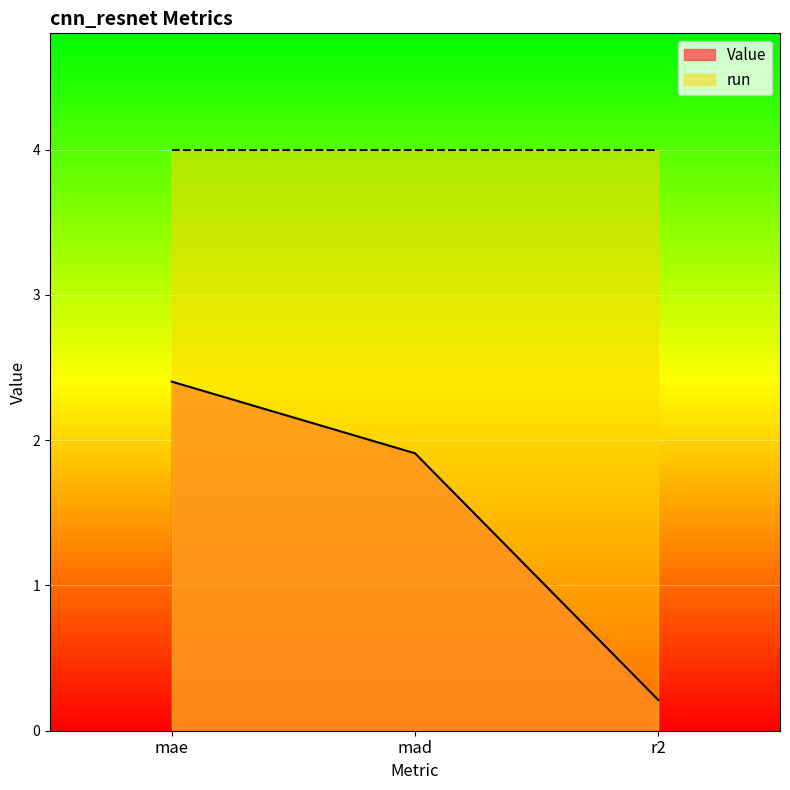

How many distinct data groups are displayed?

2